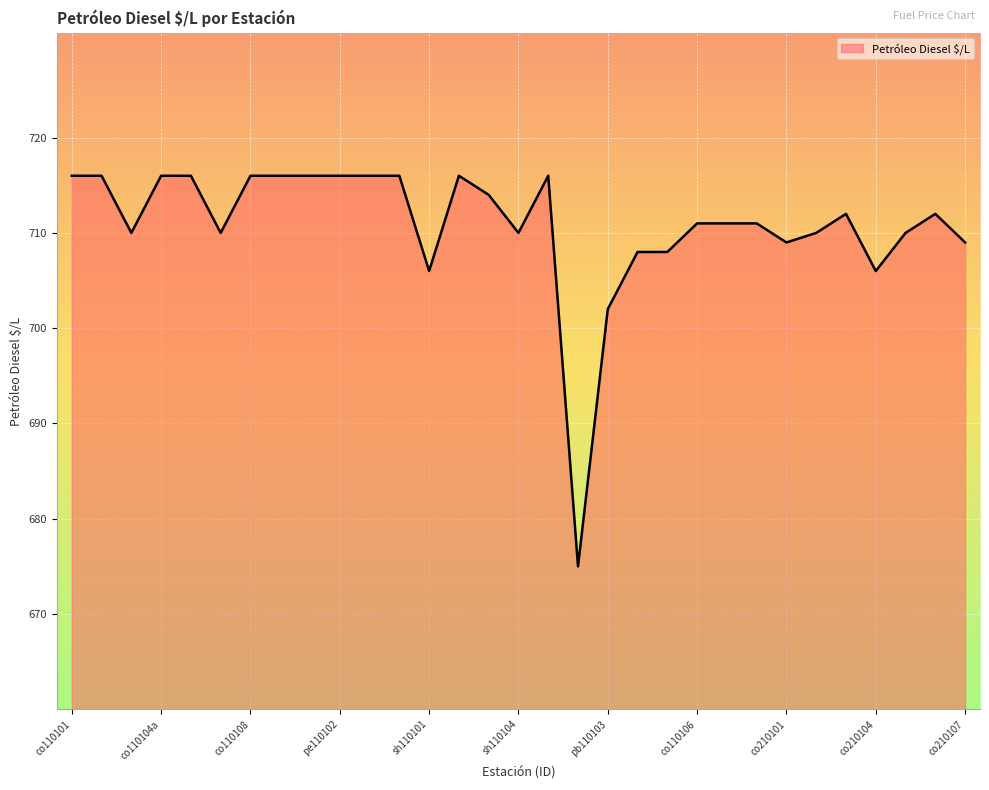

What is the greatest value displayed?

716